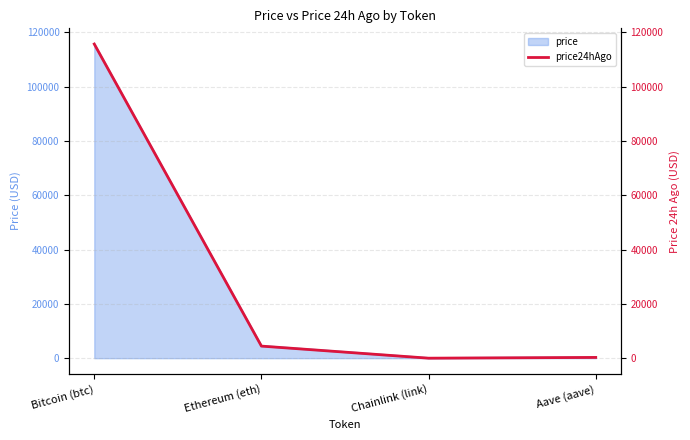

What is the ratio of the value at Bitcoin (btc) to the value at Chainlink (link)?

4907.3